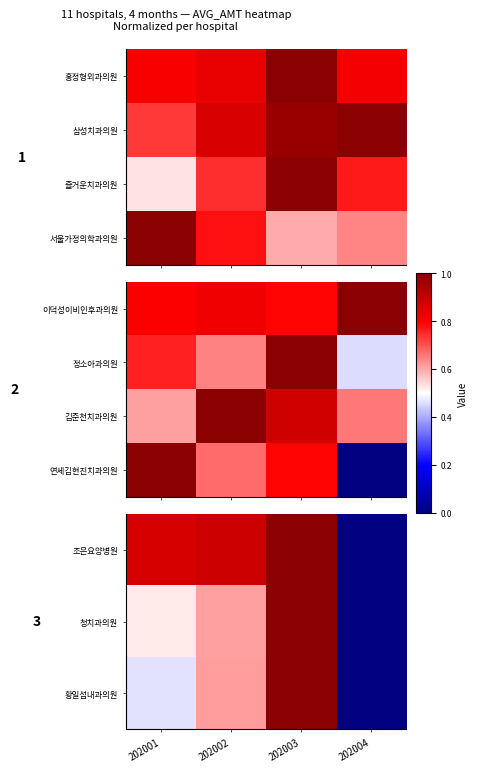

Is it true that 조은요양병원 equals 0.9 at 202002?

True